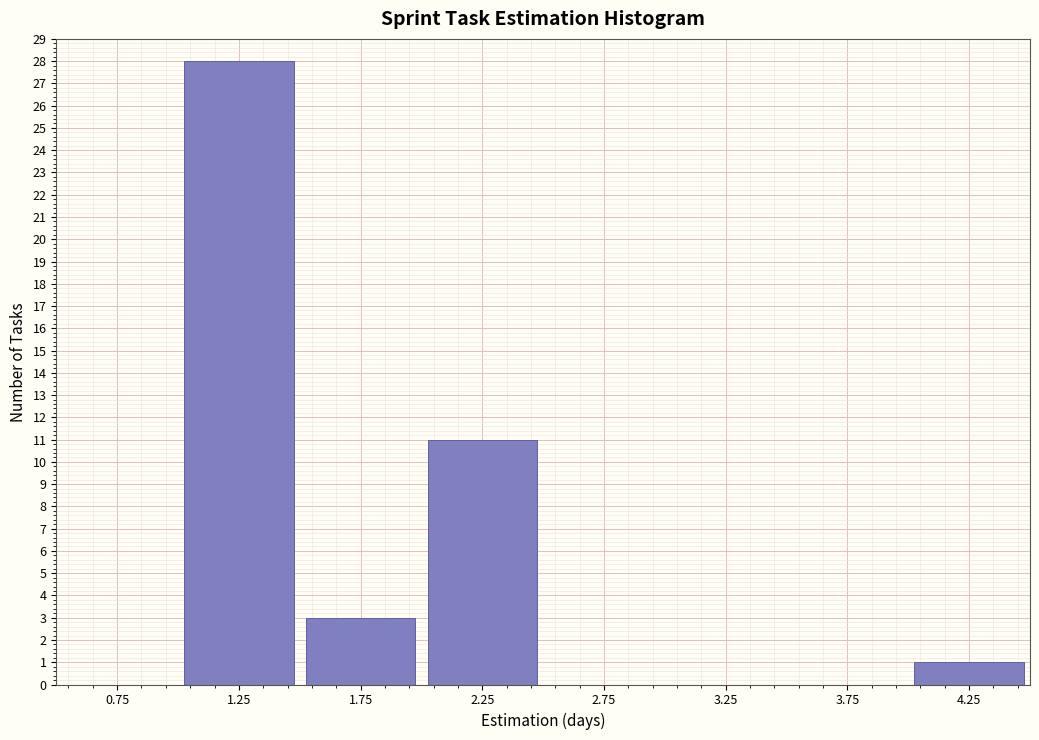

Reading left to right, transcribe this chart: for each bar, give the range it covers on the x-axis and its height. The values are not printed on the chart, so give them approximately, as read against the axis.

0.5 to 1.0: 0
1.0 to 1.5: 28
1.5 to 2.0: 3
2.0 to 2.5: 11
2.5 to 3.0: 0
3.0 to 3.5: 0
3.5 to 4.0: 0
4.0 to 4.5: 1